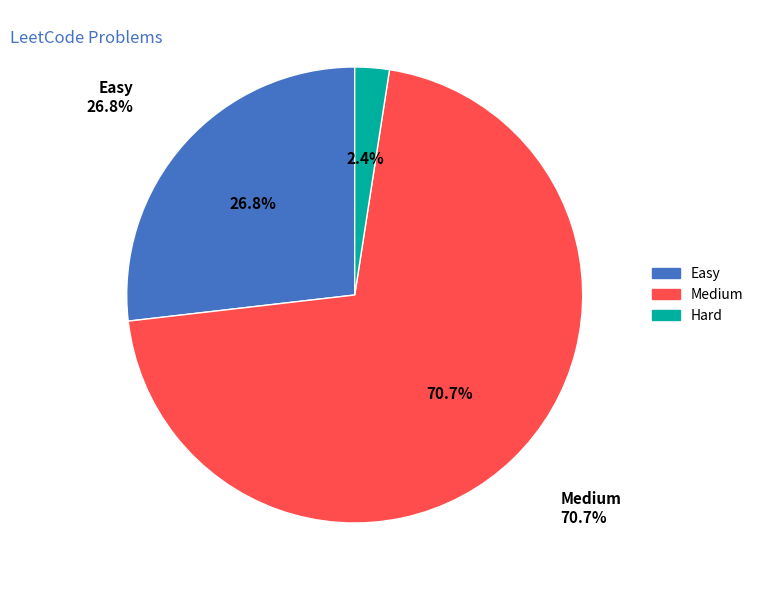

Does any single category account for the majority?

Yes